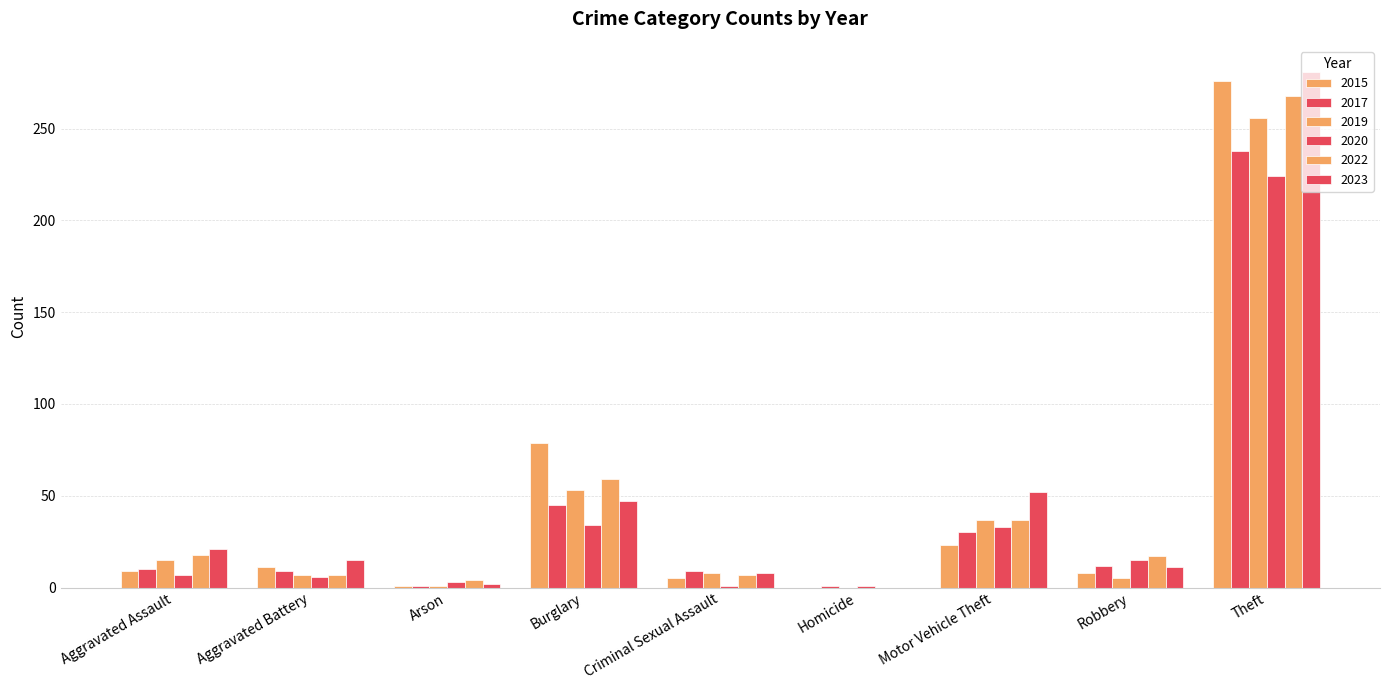

At which category does the chart reach its minimum across all series?

Homicide